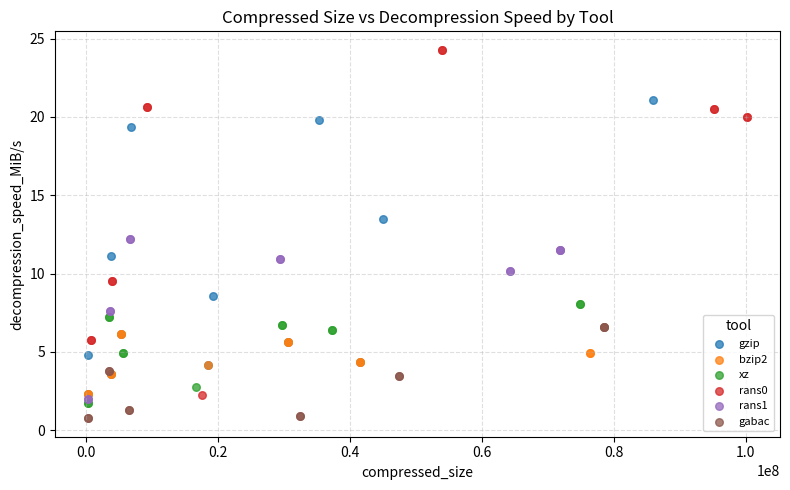

Which series has the largest Y range (max minus min)?

rans0